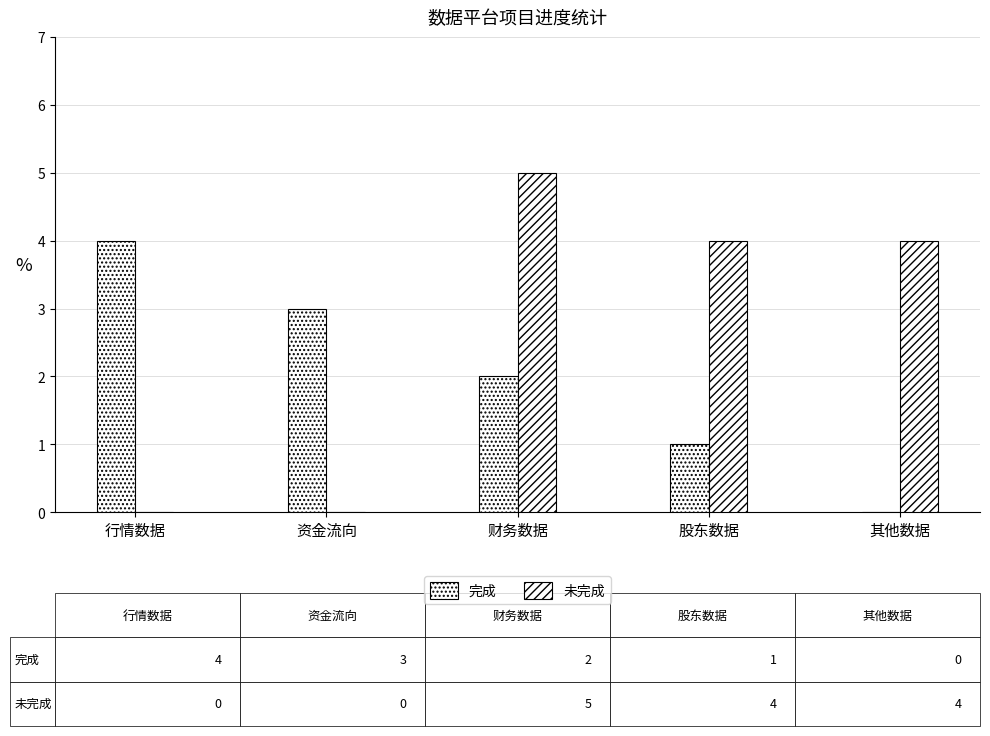

What is the spread (max minus min) of values at 财务数据?

3